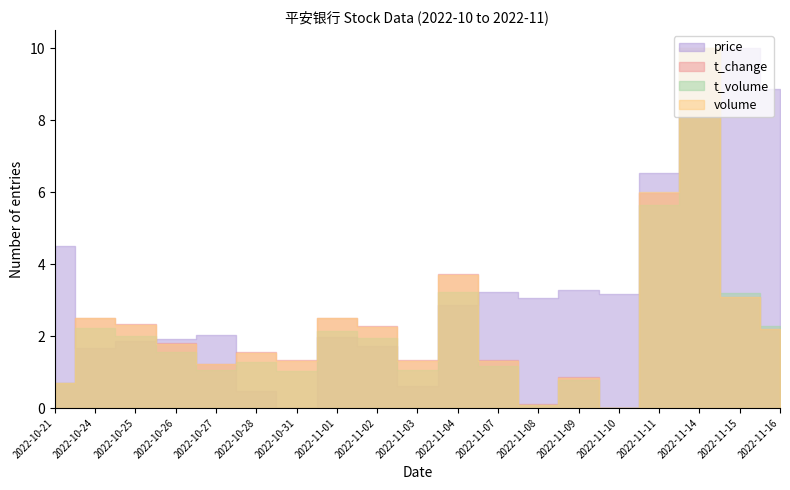

What is the difference between the t_volume_scaled values at 2022-11-04 and 2022-10-21?

2.5